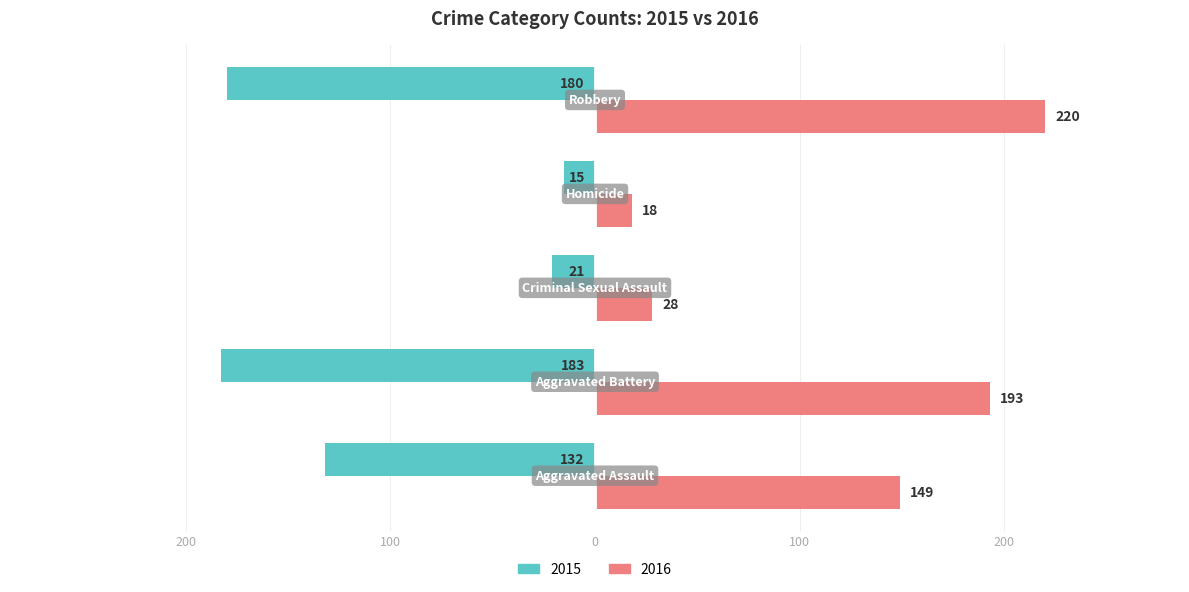

What are all the series names shown in the legend?

2015, 2016